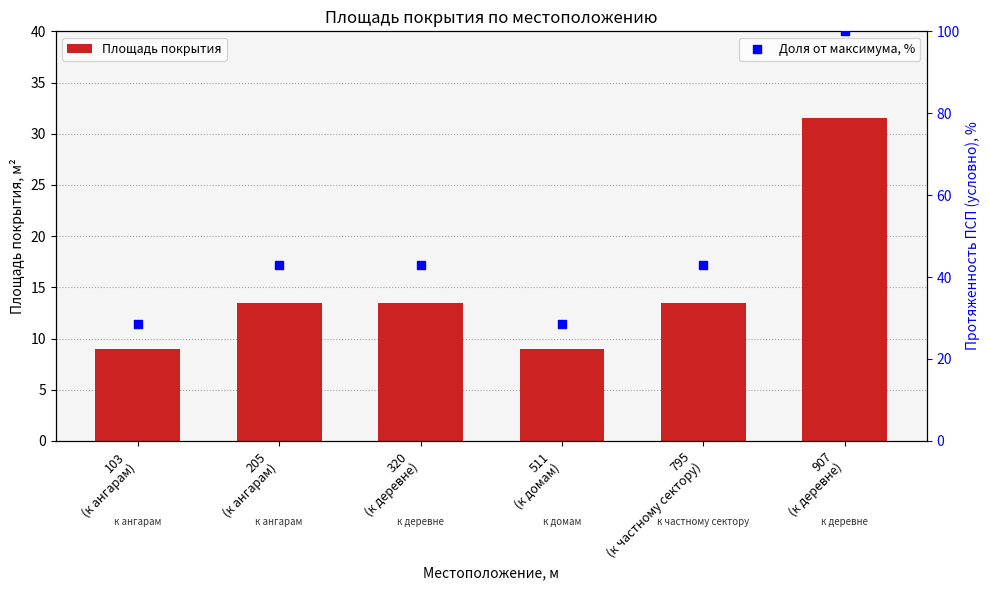

What is the total value across all series at 205
(к ангарам)?

56.4